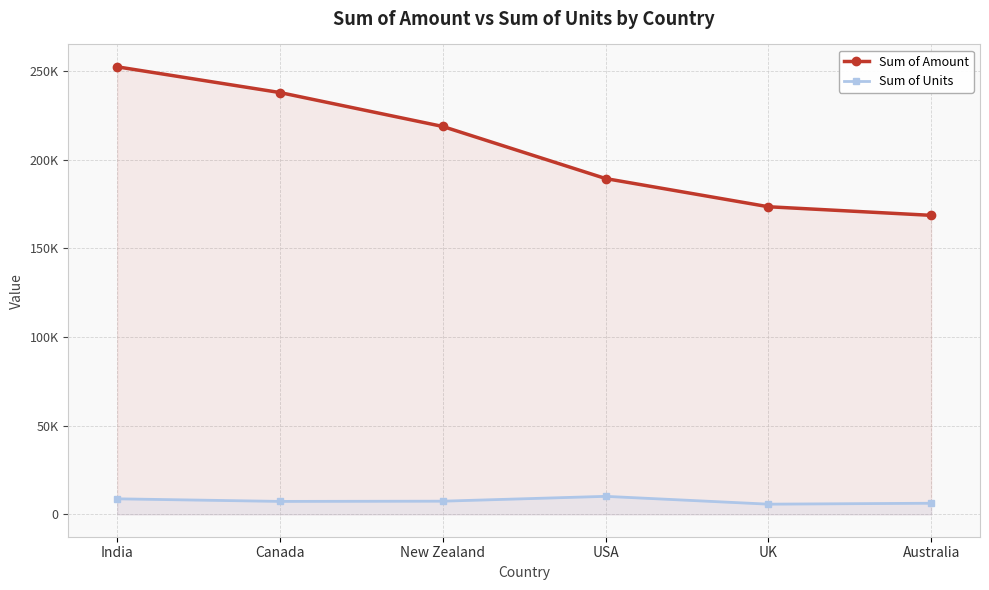

Reading left to right, extract all data points from this chart.

Sum of Amount: 252469	237944	218813	189434	173530	168679
Sum of Units: 8760	7302	7431	10158	5745	6264